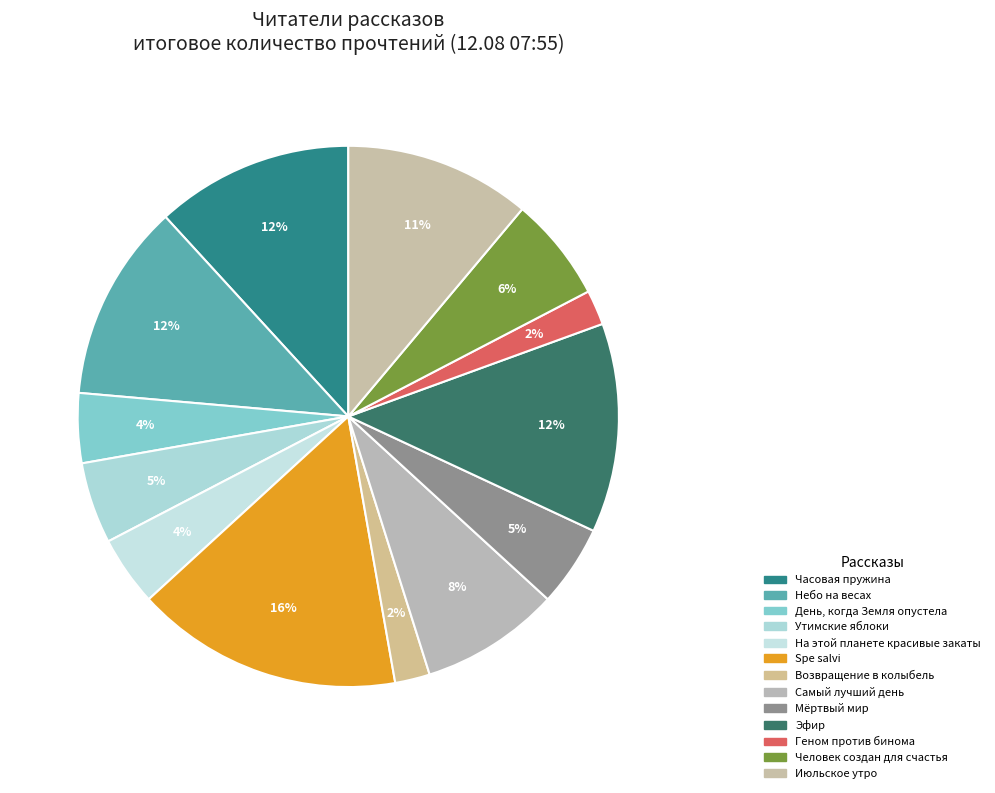

What is the ratio of the value at Возвращение в колыбель to the value at Spe salvi?

0.1